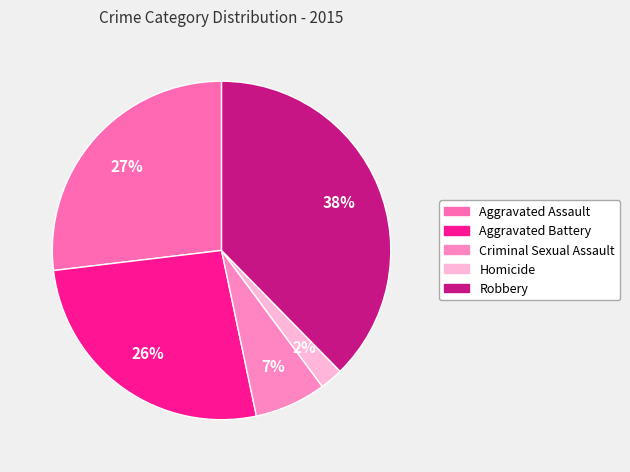

Is Aggravated Assault the majority of the pie?

No